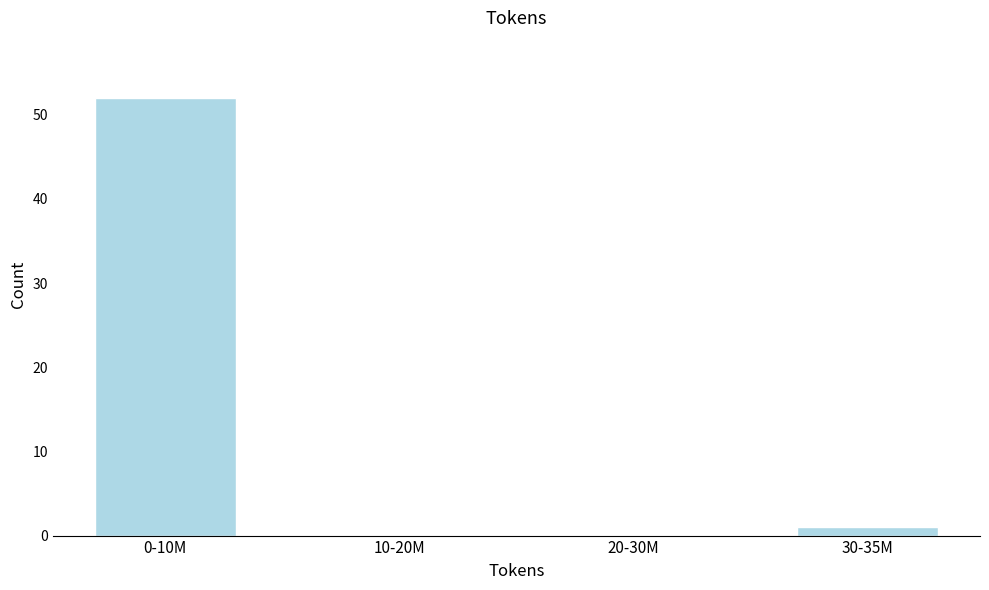

Reading left to right, transcribe all the data shown in this chart.

0-10M=52	10-20M=0	20-30M=0	30-35M=1